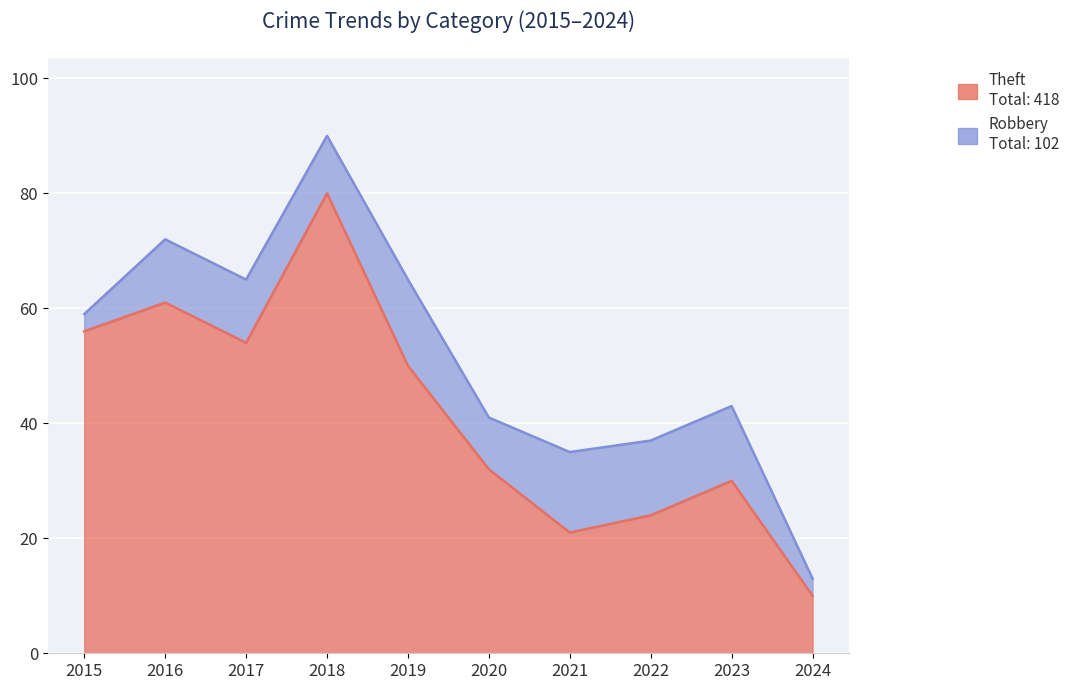

Is it true that the value at 2018 is 41?

False